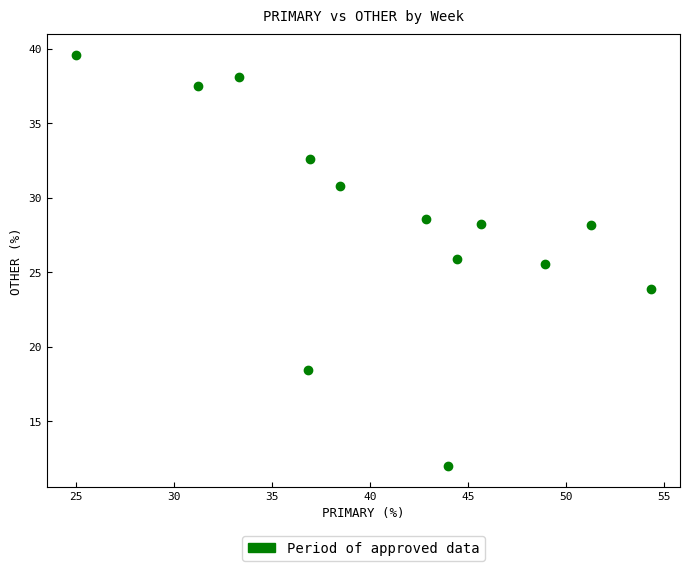

What is the range of Y values (max minus min)?

27.6